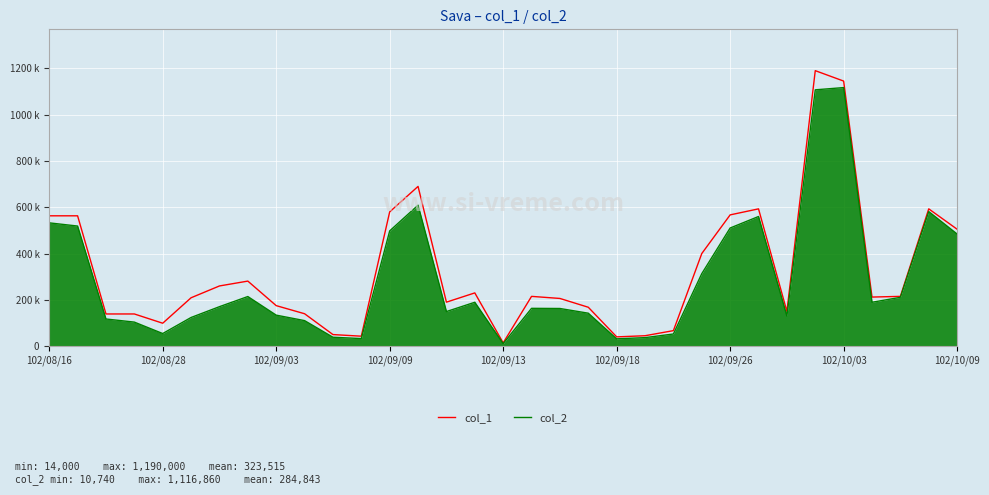

What is the maximum value for col_2?

1116860